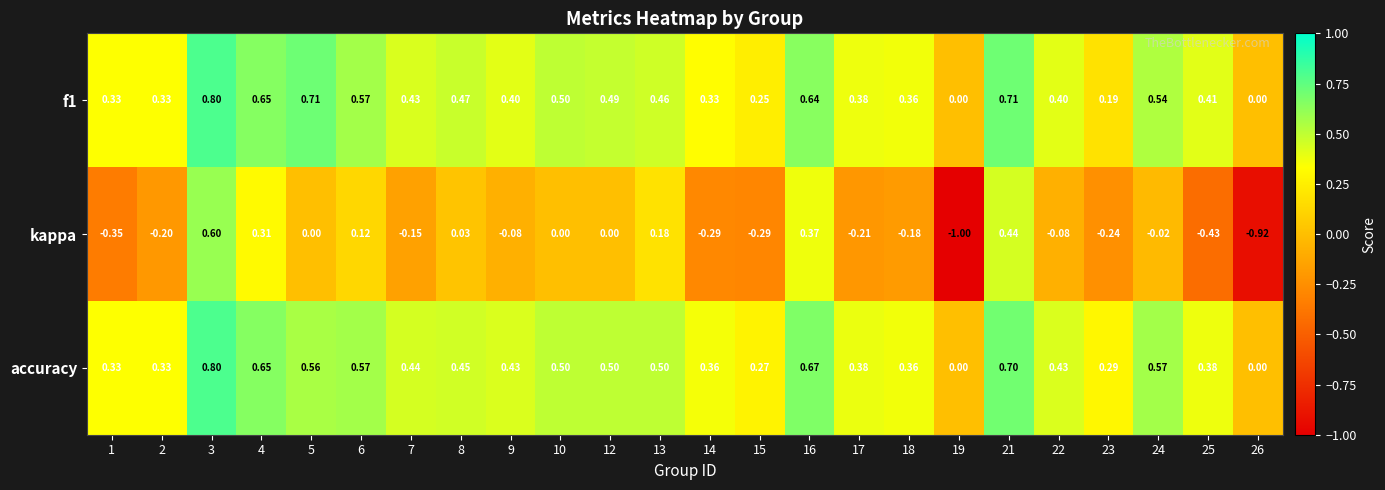

Between 1 and 13, which series saw the biggest shift?

kappa